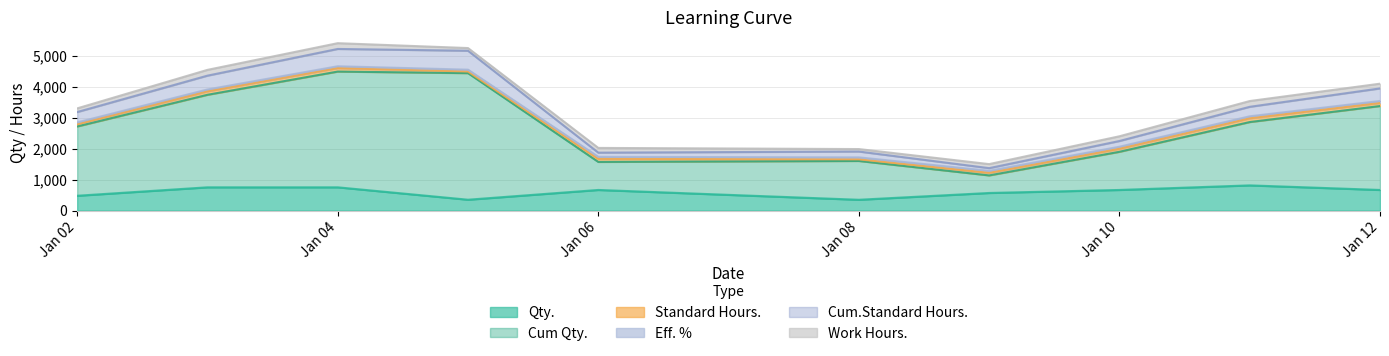

What is the value of the Cum.Standard Hours. point at the 1st from the left?

3184.4